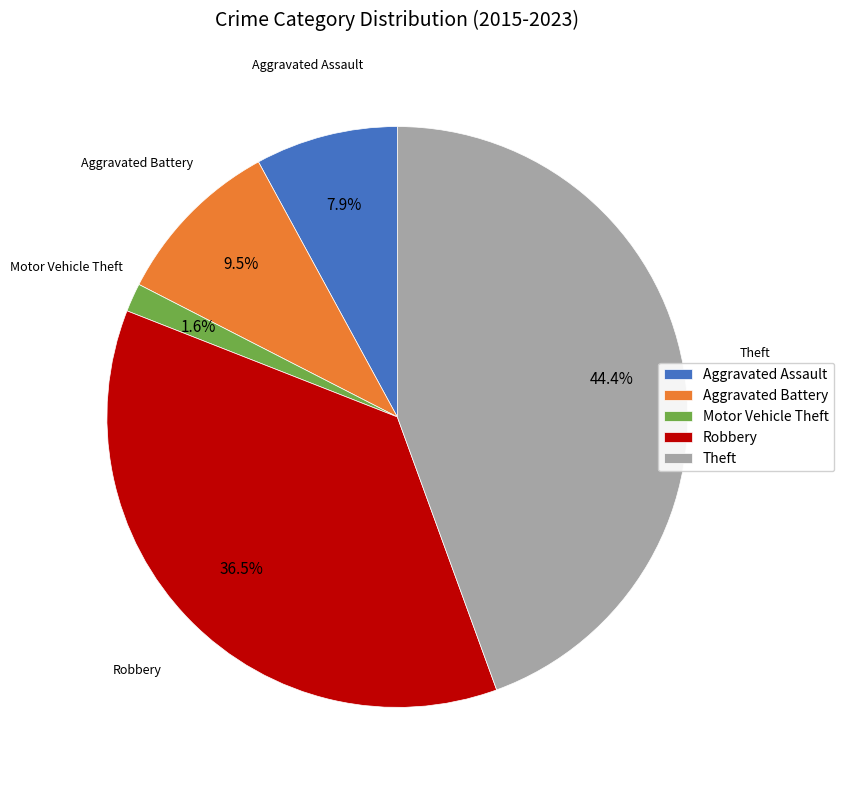

Count the number of slices in the pie.

5